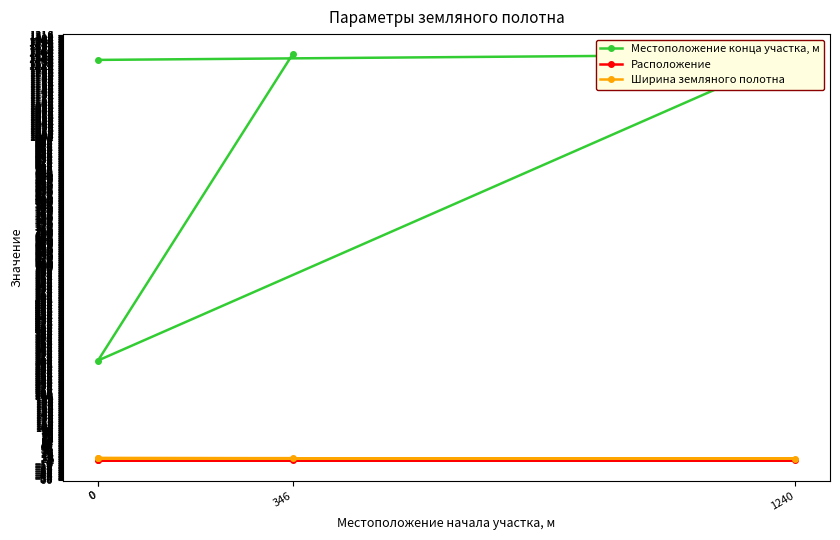

At which label does Ширина земляного полотна reach its minimum?

1240